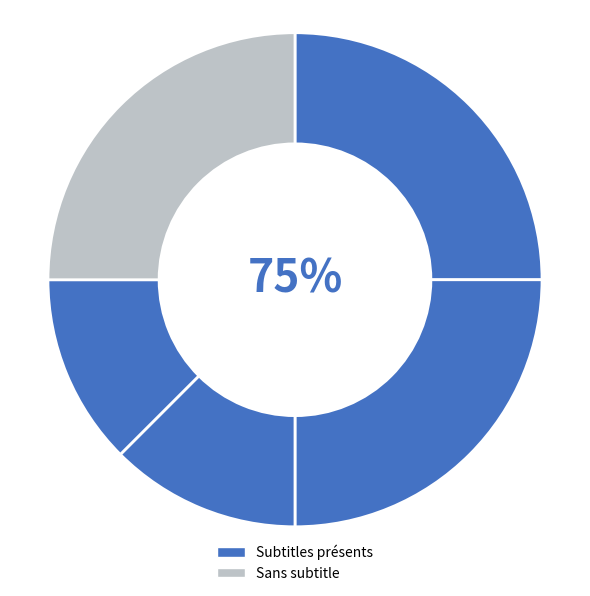

To the nearest percent, what is the average slice percentage?

20%